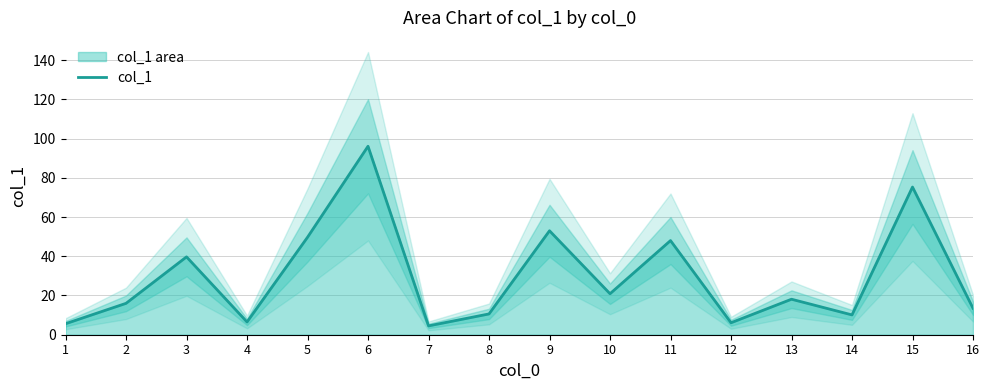

Approximately how many times larger is the value at 6 compared to 3?

2.4